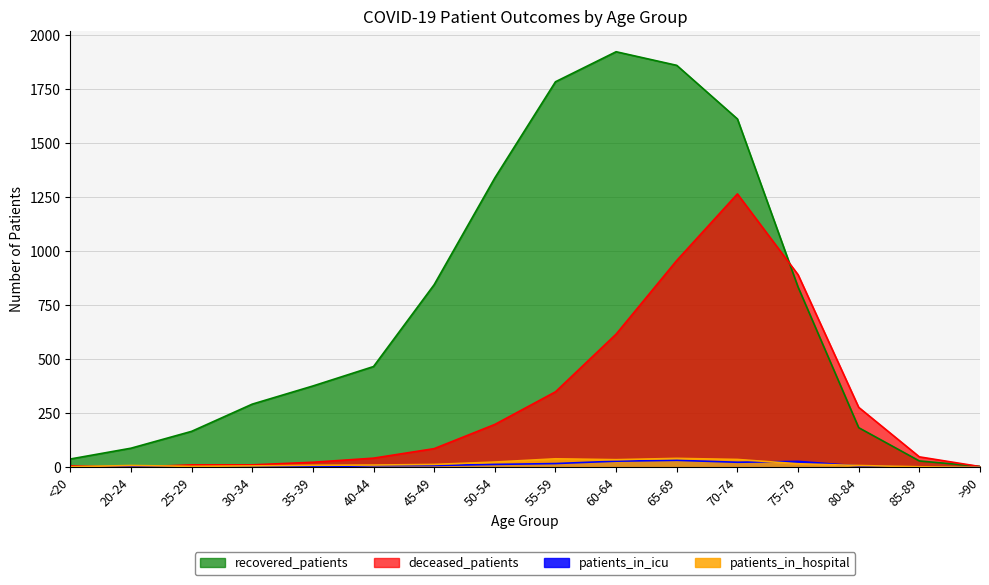

What are all the series names shown in the legend?

recovered_patients, deceased_patients, patients_in_icu, patients_in_hospital